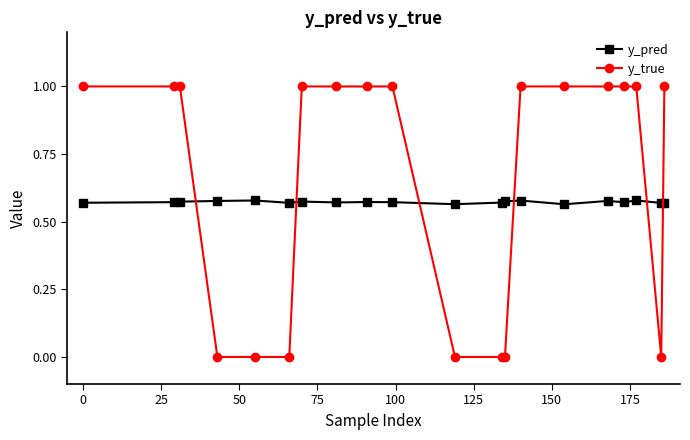

After their last crossing, which series has the higher values: y_pred or y_true?

y_true